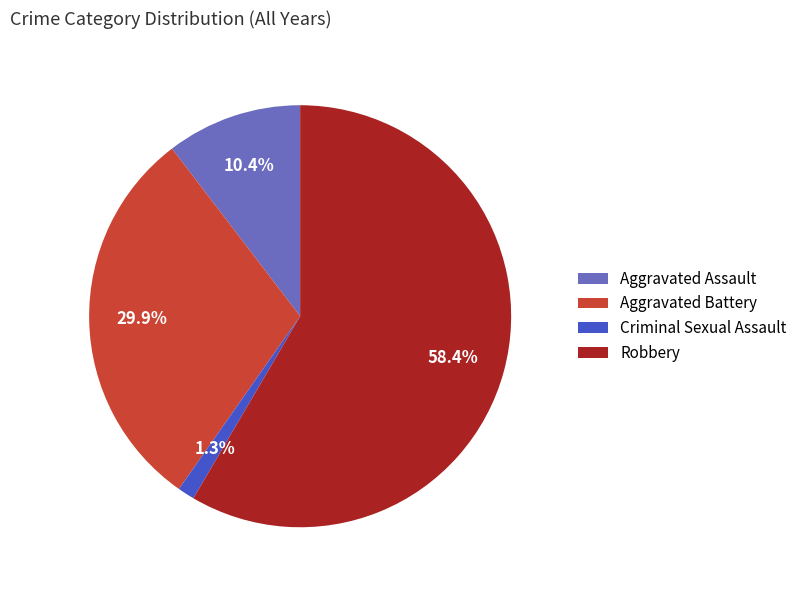

Between Criminal Sexual Assault and Robbery, which is larger?

Robbery